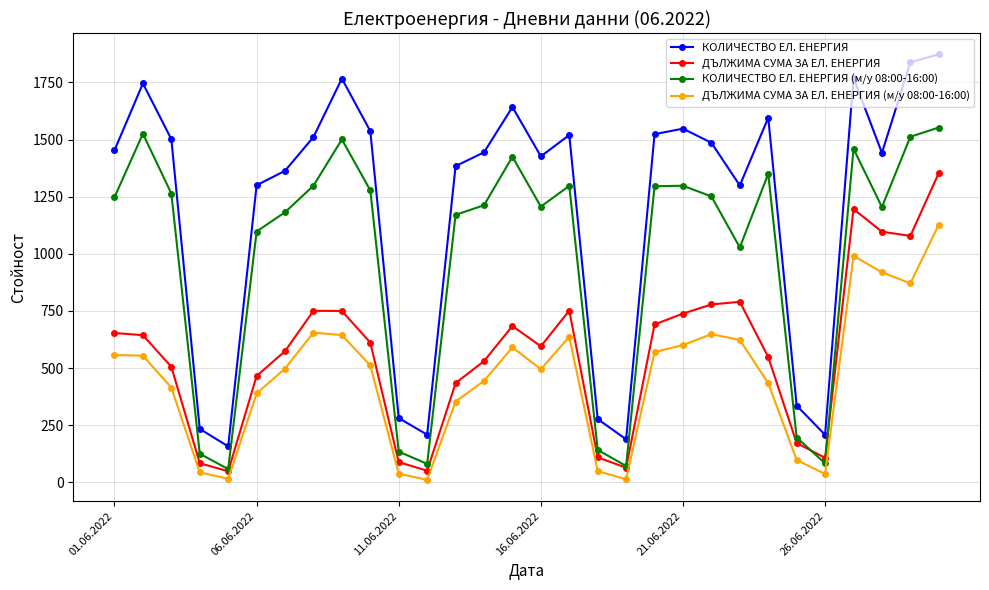

True or false: ДЪЛЖИМА СУМА ЗА ЕЛ. ЕНЕРГИЯ (м/у 08:00-16:00) has more than 2 interior local peaks.

True